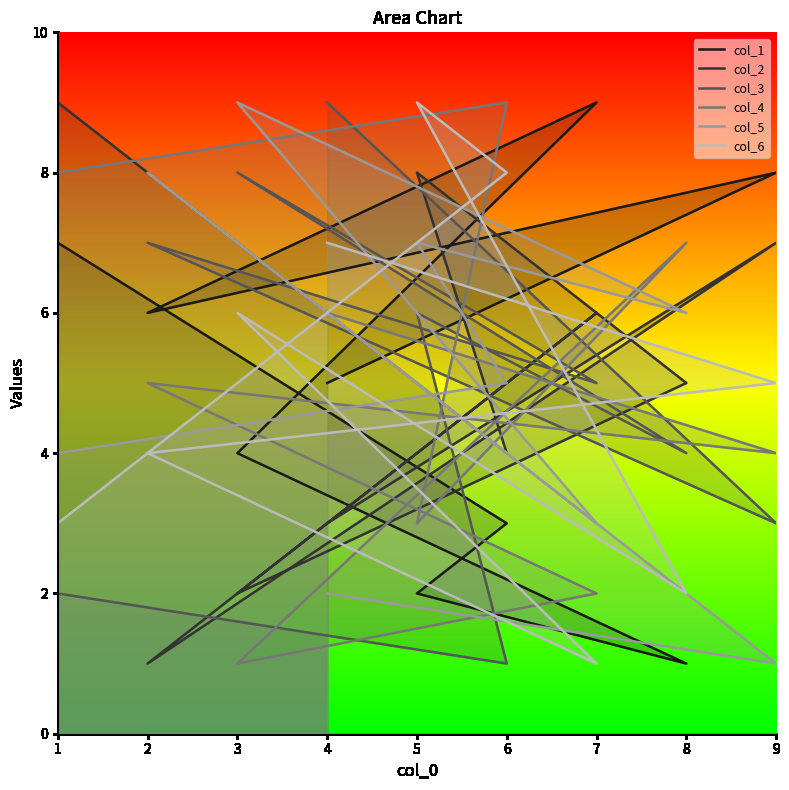

The value of col_4 at 2 is 2. True or false?

False